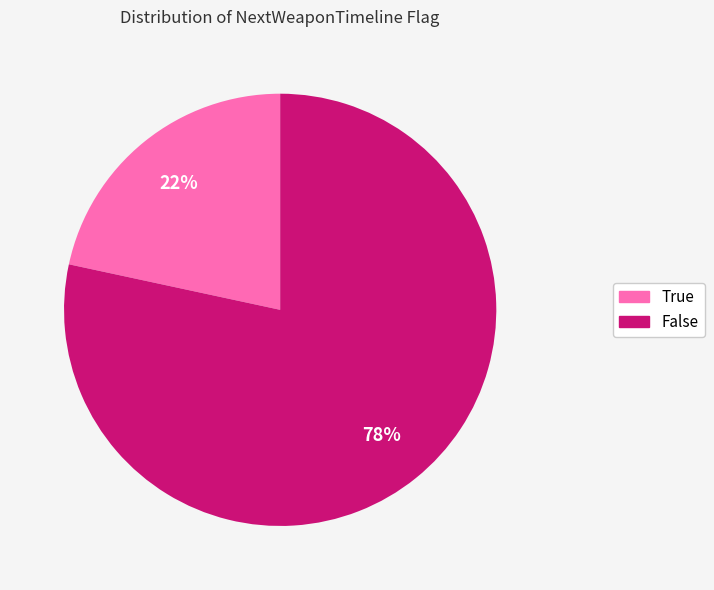

To the nearest percent, what is the average slice percentage?

50%